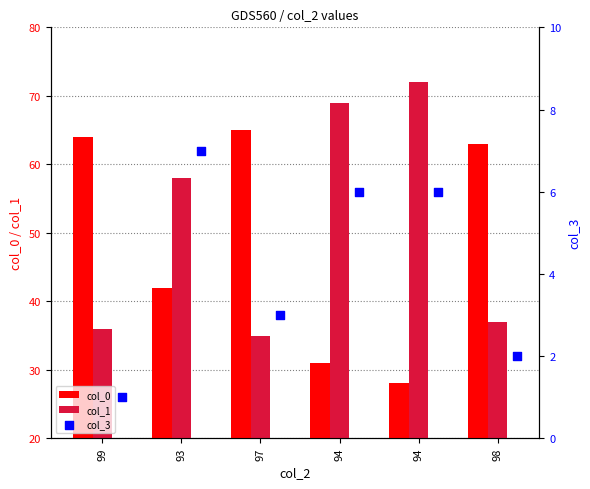

Which series reaches the minimum Y coordinate?

col_3